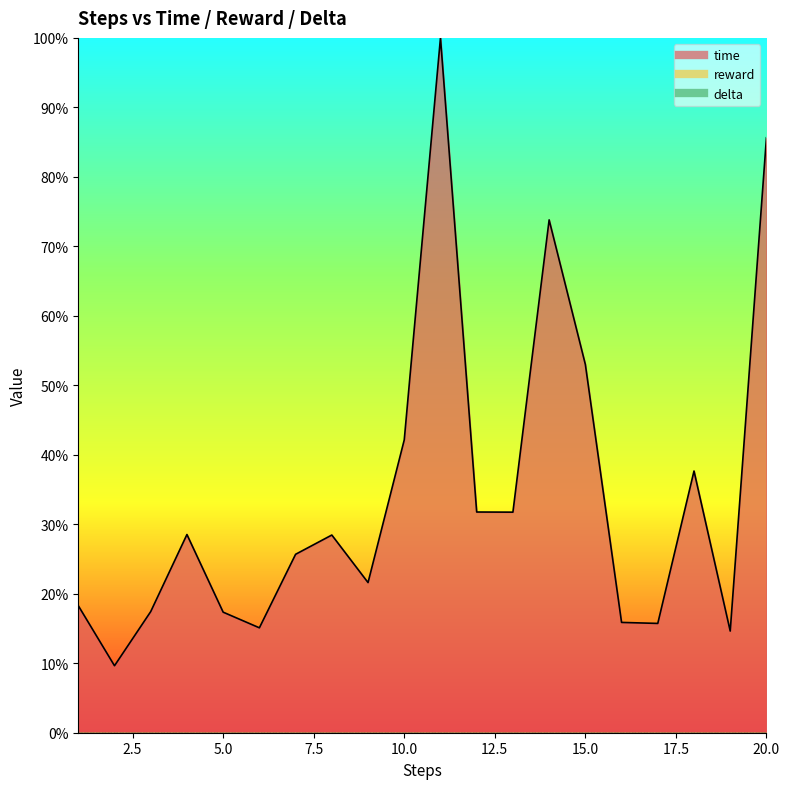

True or false: time_line has a value of 30.4 at 5.0.

False